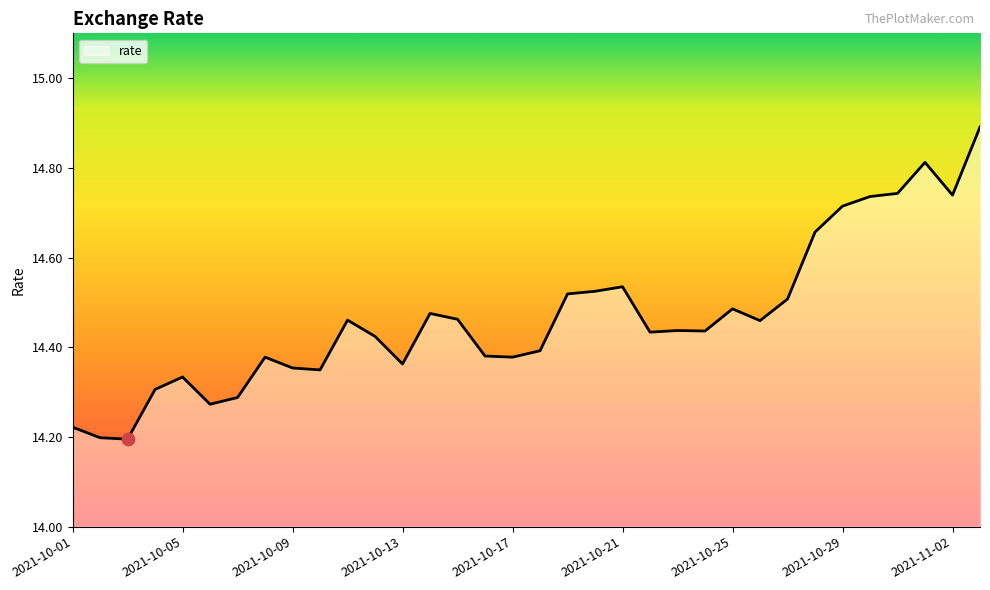

What is the greatest value displayed?

14.9